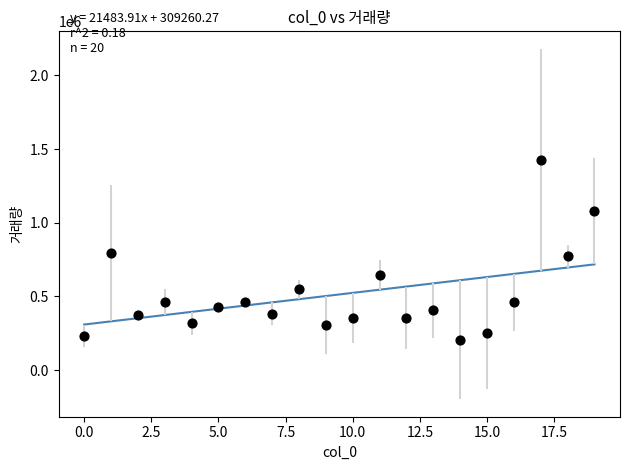

What is the range of Y values (max minus min)?

1220612